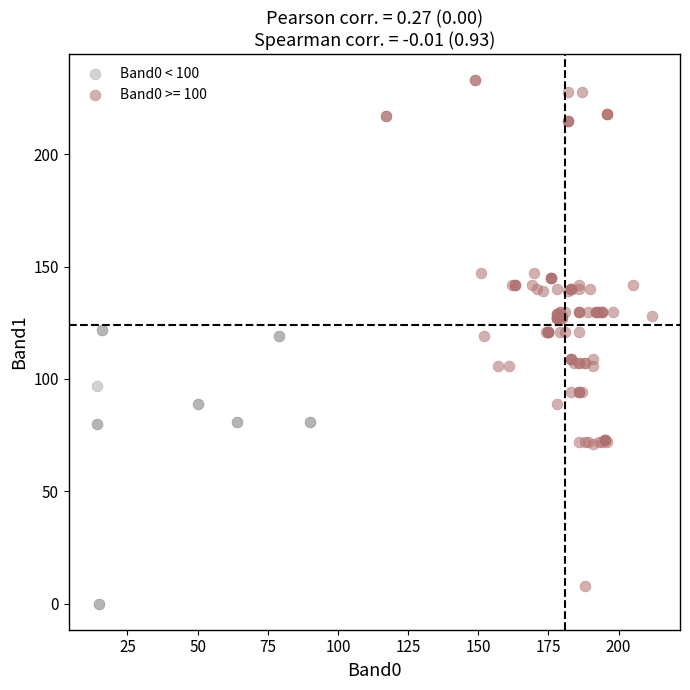

Which series has the largest Y range (max minus min)?

Band0 >= 100